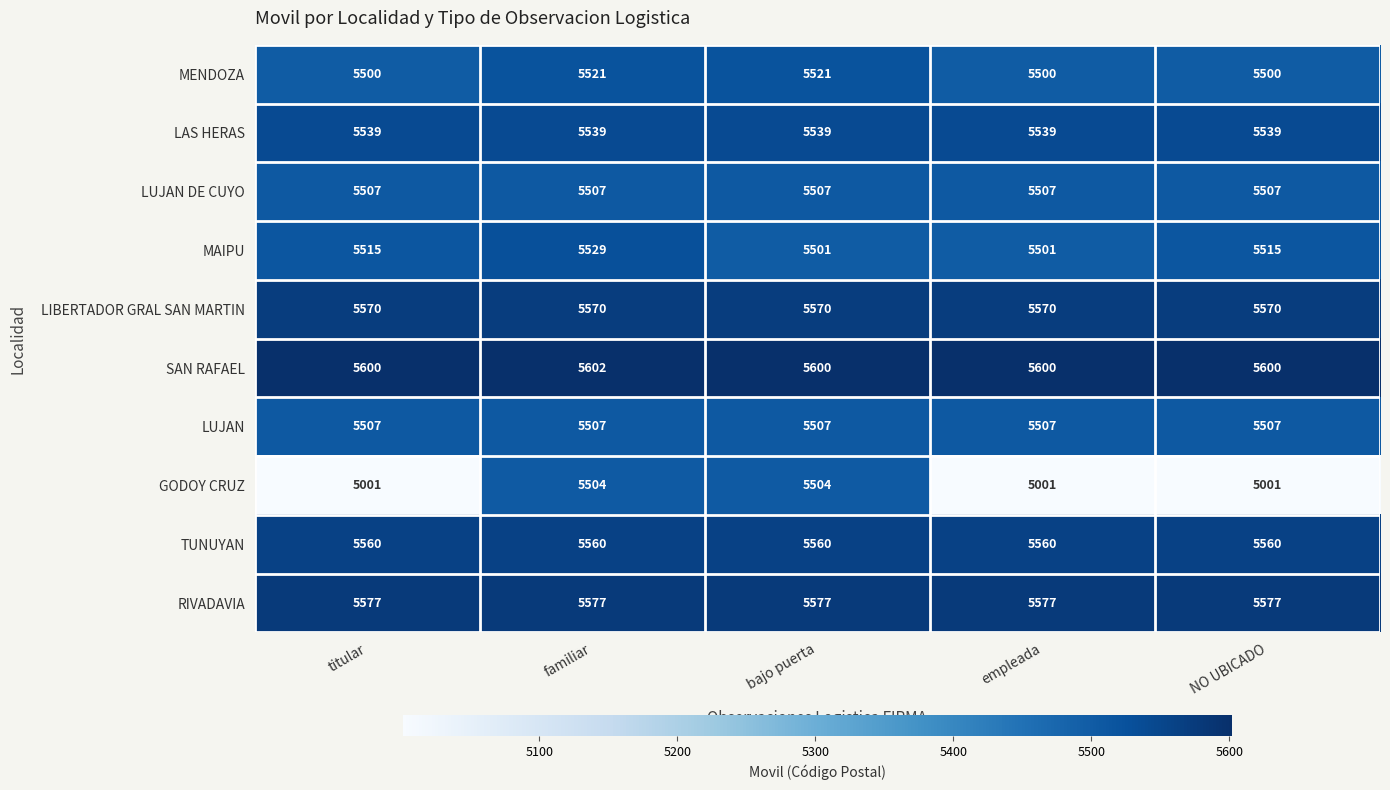

True or false: LUJAN DE CUYO has a value of 7995 at empleada.

False